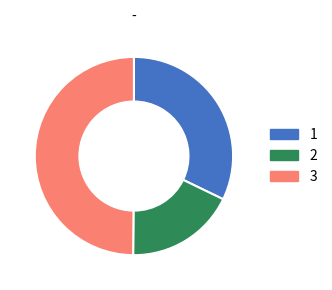

Count the number of slices in the pie.

3